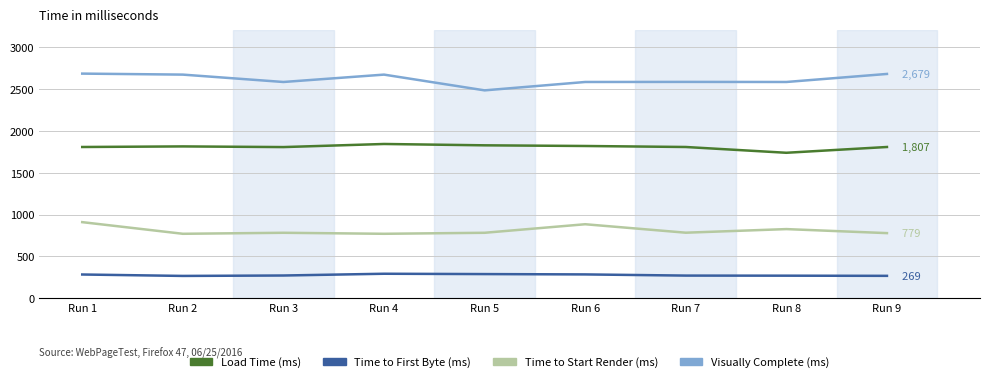

Is the value of Load Time (ms) at Run 4 greater than the value of Visually Complete (ms) at Run 4?

No